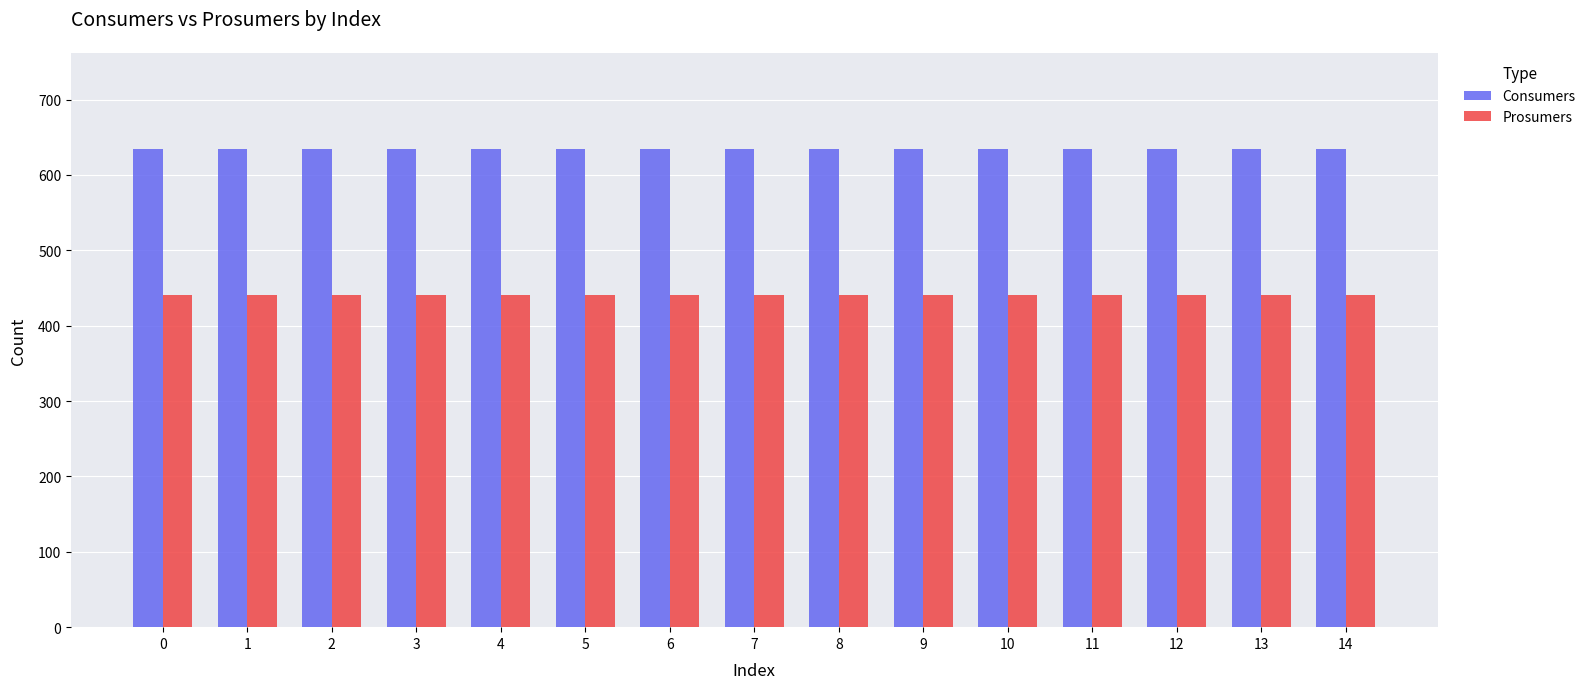

How many bars are there in each group?

2